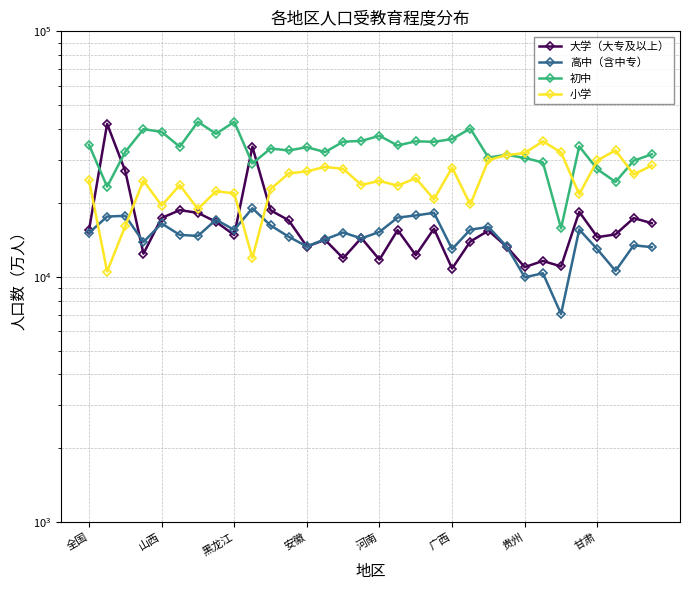

What is the highest value of the 高中（含中专） series?

19020